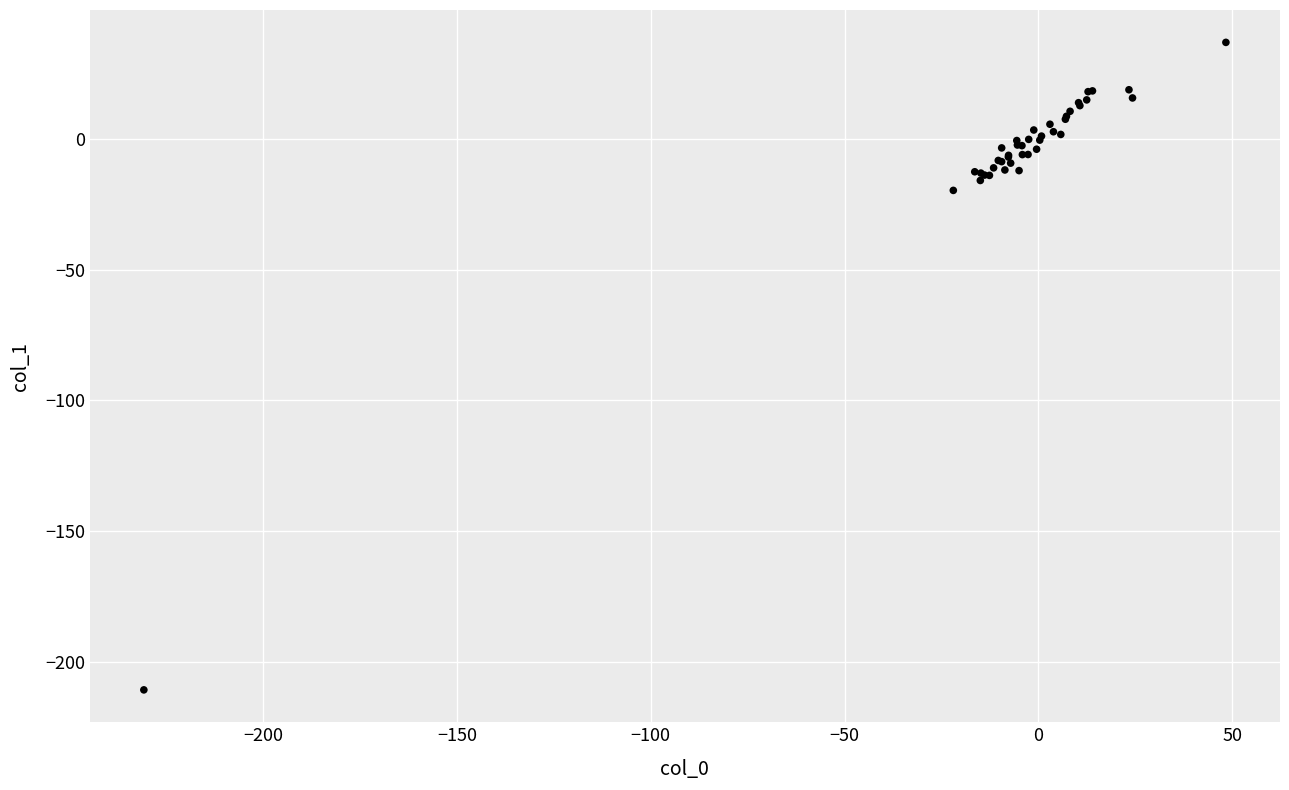

What Y value in the scatter plot is closest to -86?

-19.8